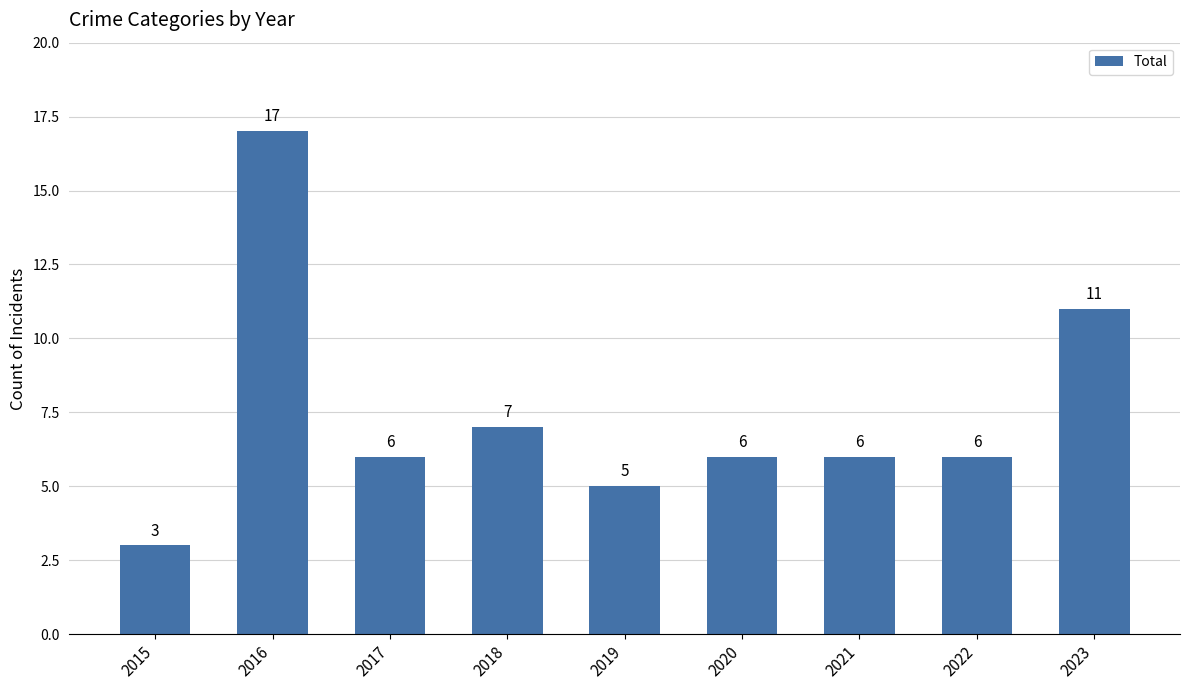

At which category does the chart reach its minimum across all series?

2015